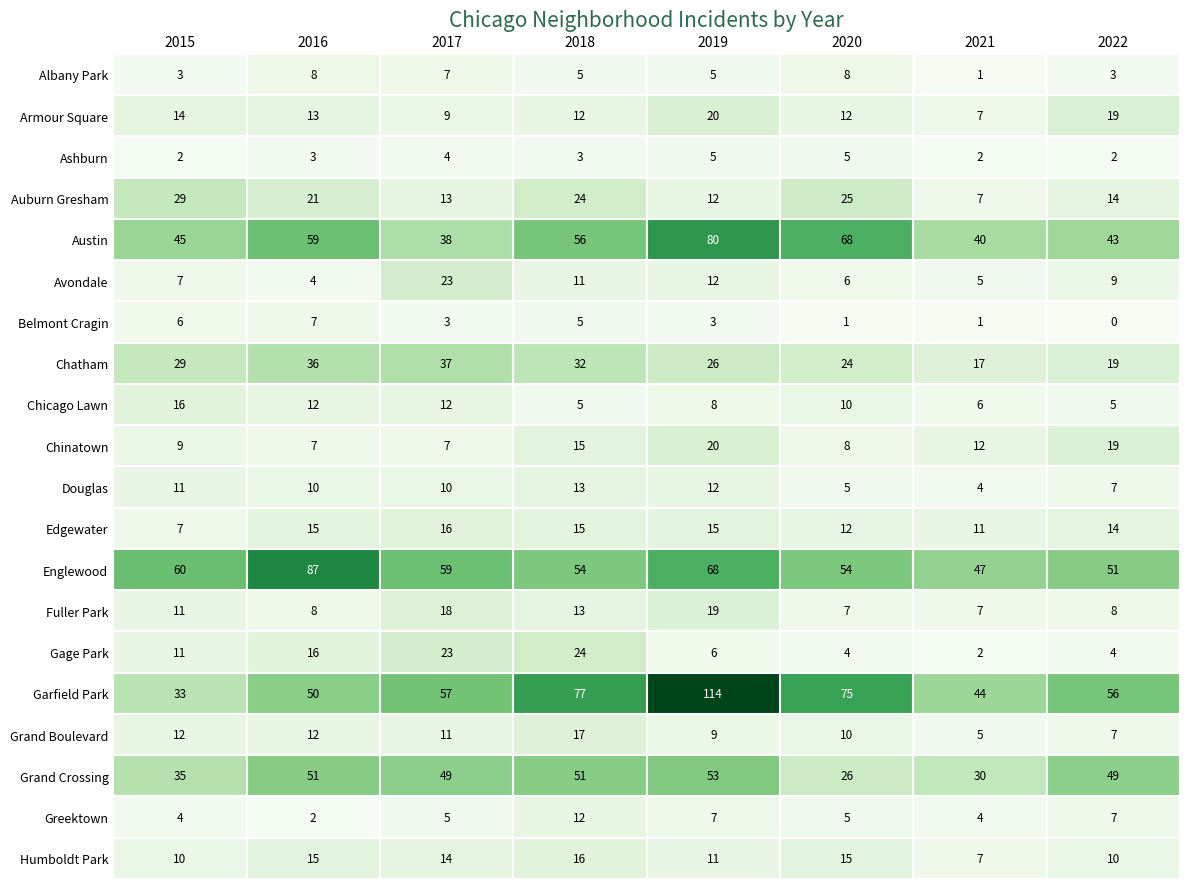

What is the sum of all Armour Square values?

106